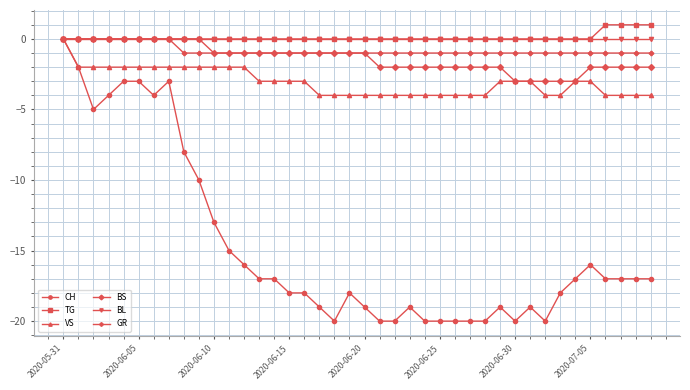

Which series has the widest spread of values?

CH